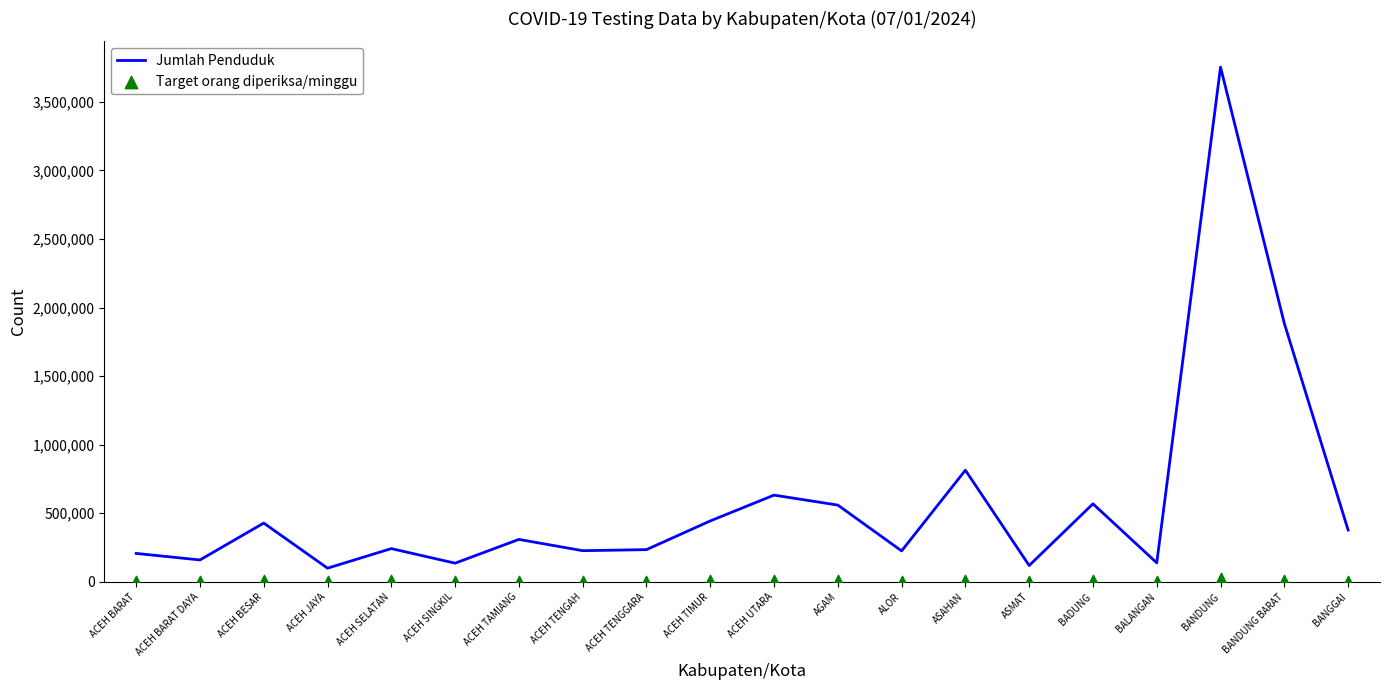

At which category is the sum across all series the highest?

BANDUNG